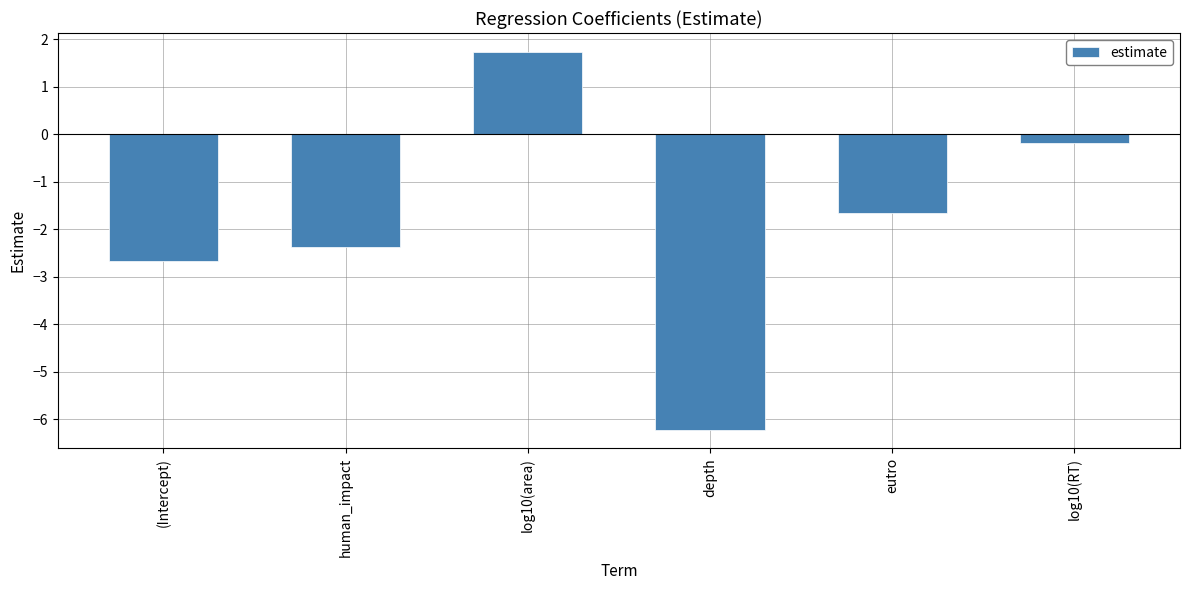

Rank the categories by value from highest to lowest.

log10(area), log10(RT), eutro, human_impact, (Intercept), depth